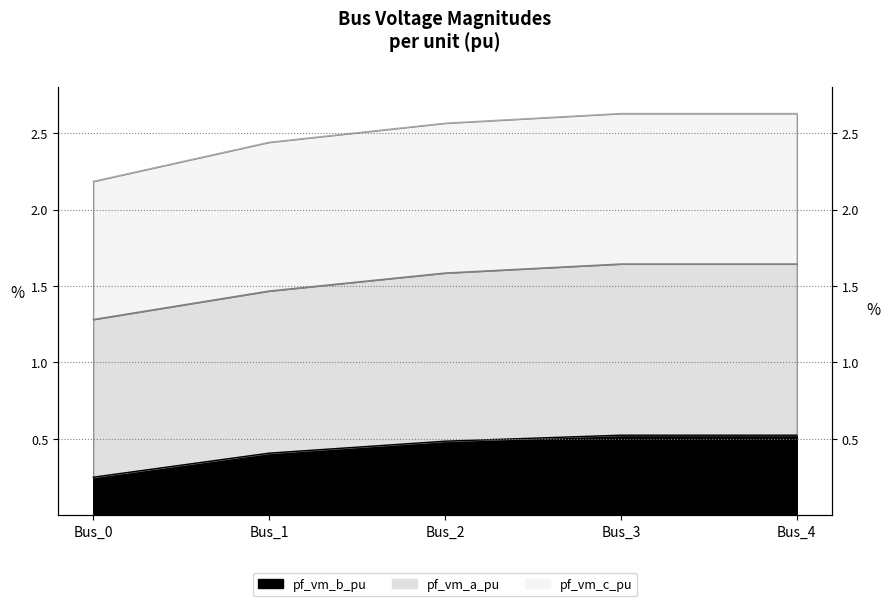

True or false: pf_vm_b_pu has more than 0 points higher than both neighbors.

False